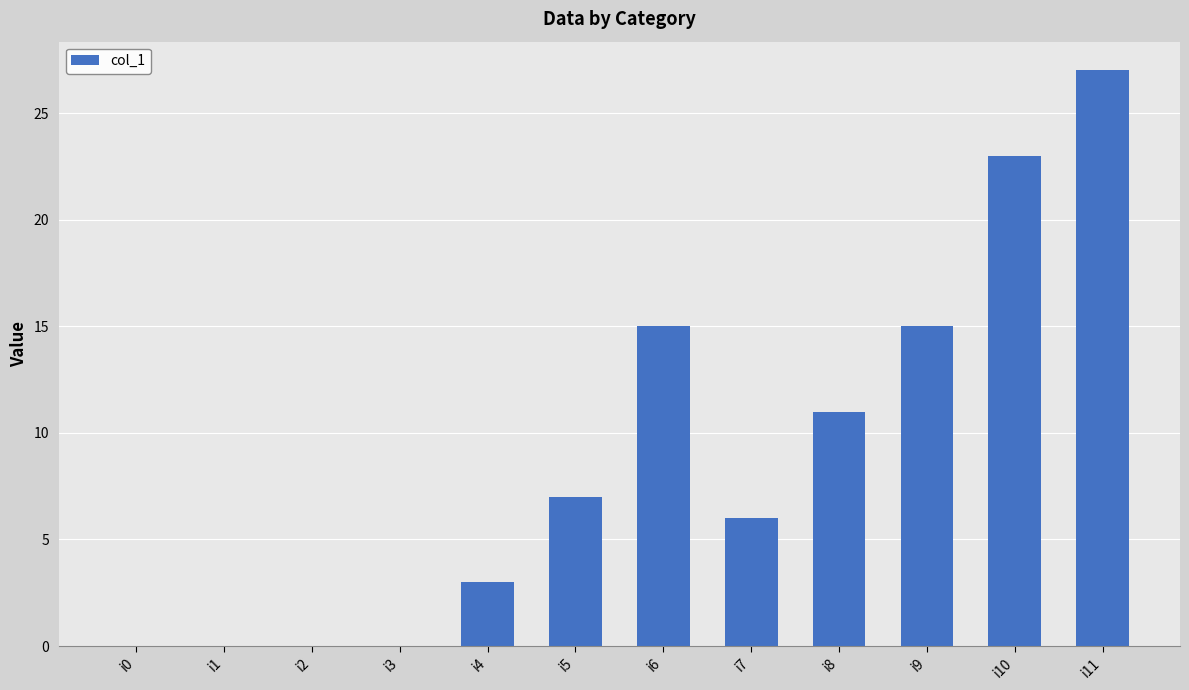

What is the sum of the values at i11 and i7?

33